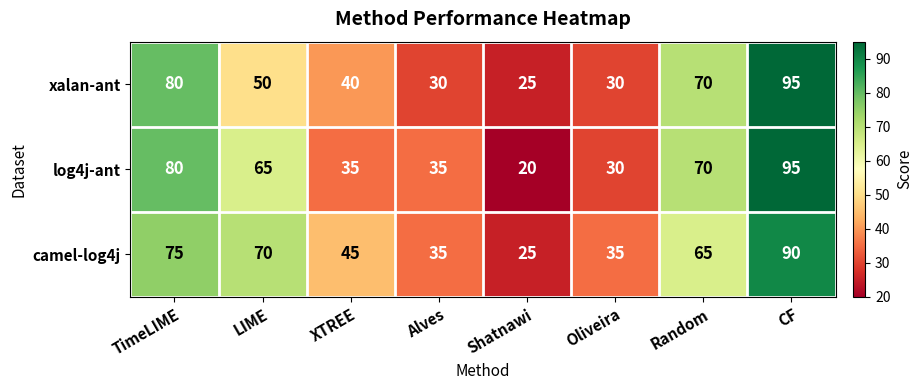

Rank the series at XTREE from highest to lowest value.

camel-log4j, xalan-ant, log4j-ant